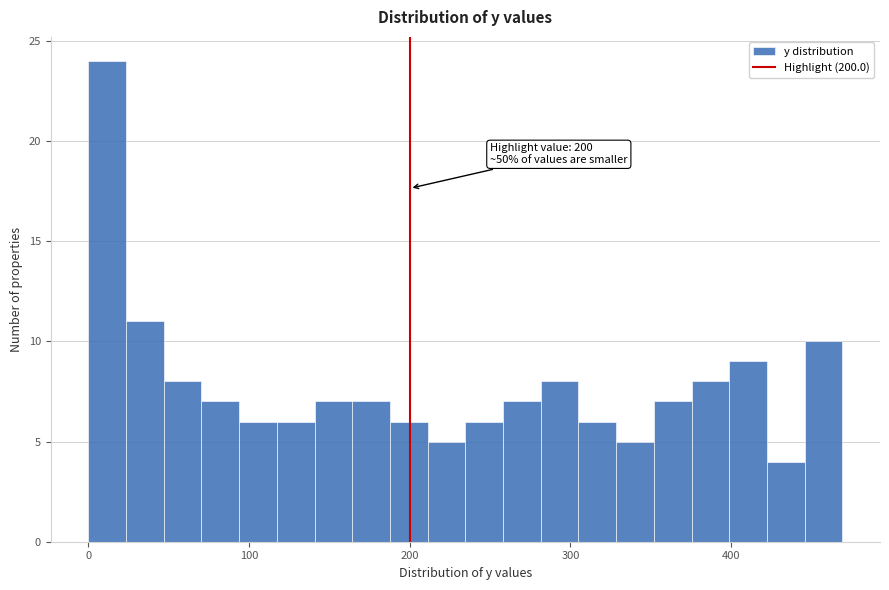

Around what value on the x-axis is the tallest bar? Give the approximate position of its centre, as read against the axis.

10